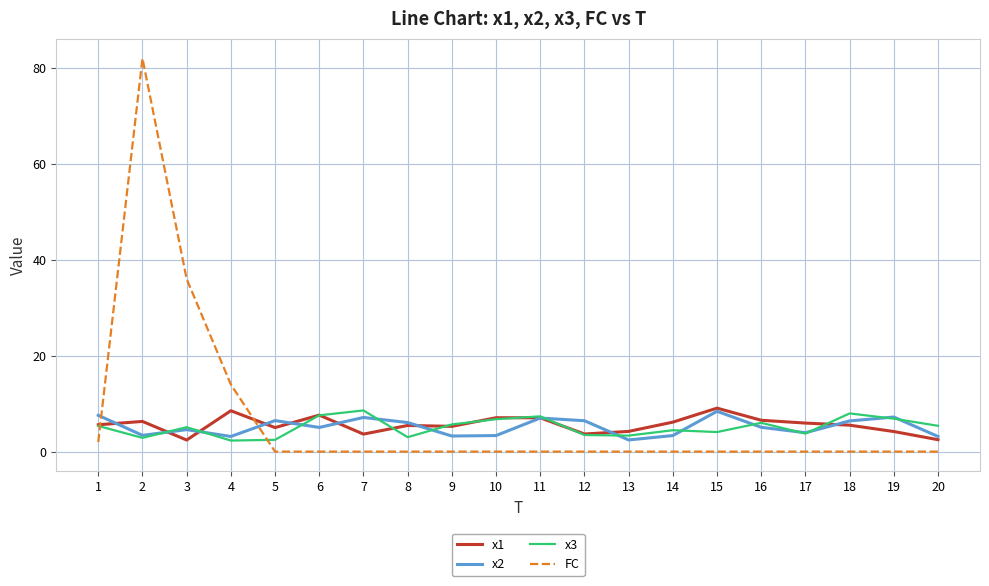

Between which two adjacent categories do FC and x3 first intersect?

1 and 2